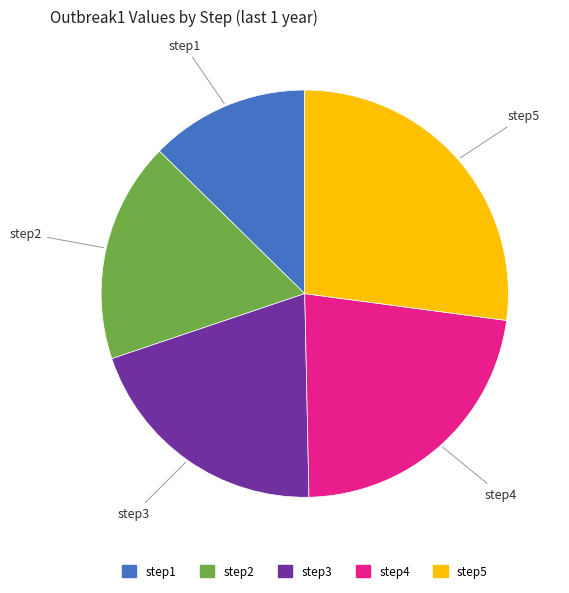

Rank the categories by value from highest to lowest.

step5, step4, step3, step2, step1